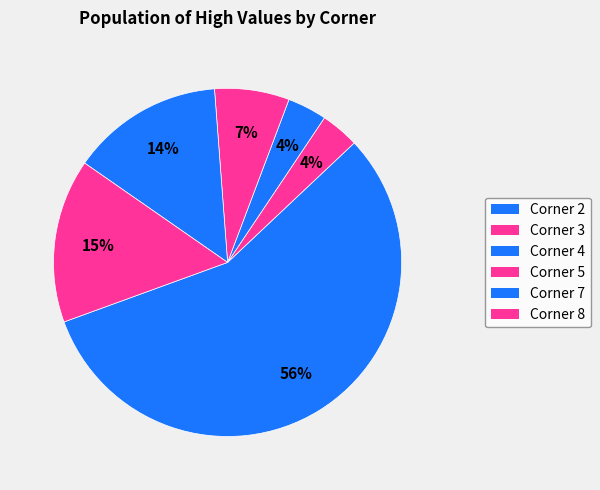

Between Corner 8 and Corner 2, which is larger?

Corner 2